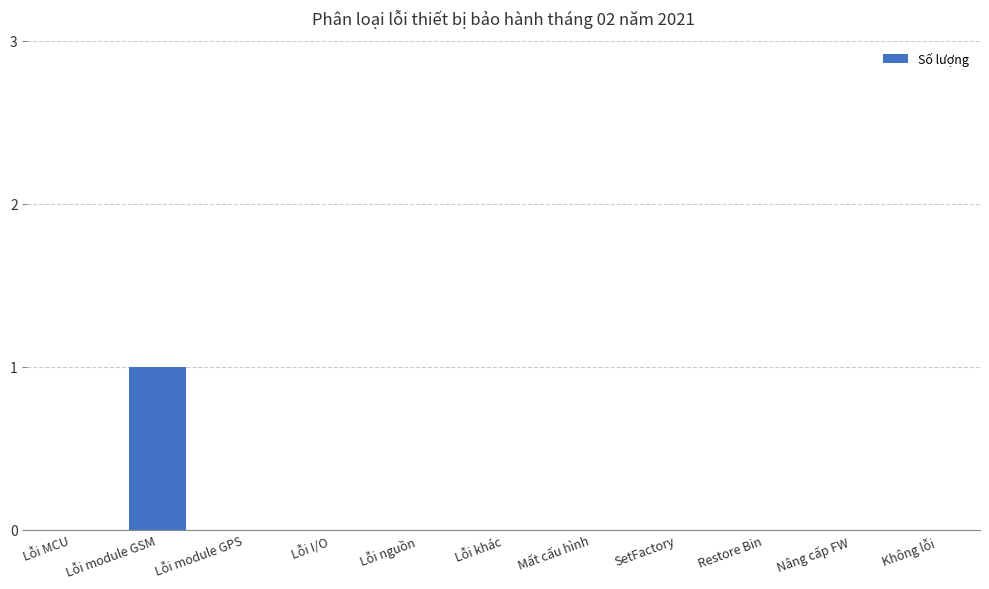

At which category does the chart reach its peak across all series?

Lỗi module GSM